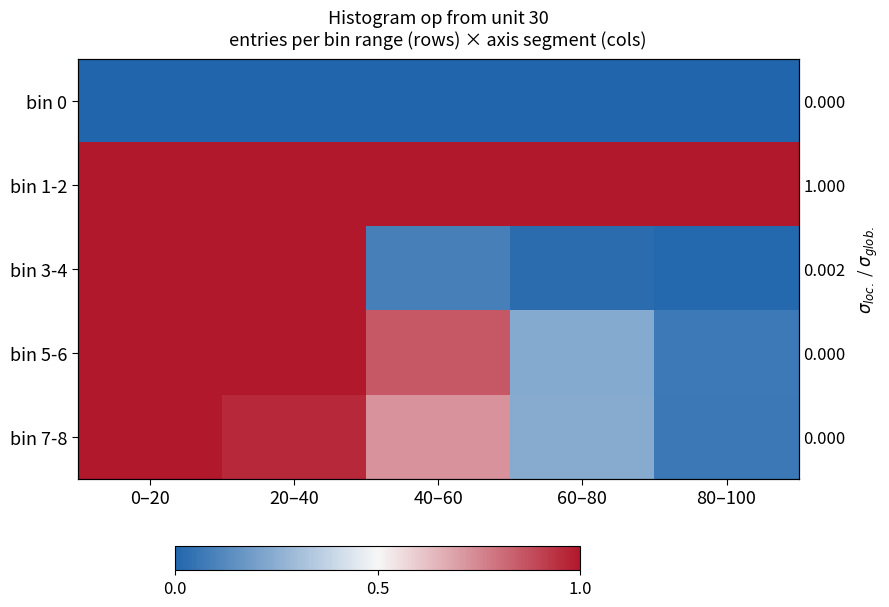

Which series has the largest range (max minus min)?

bin 3-4